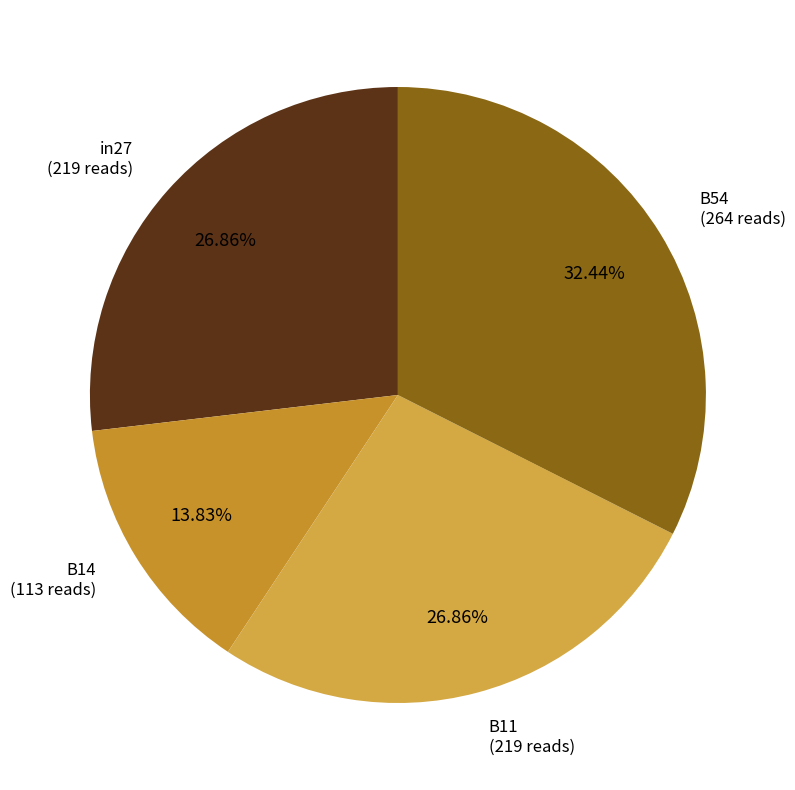

Is there a majority slice in this chart?

No